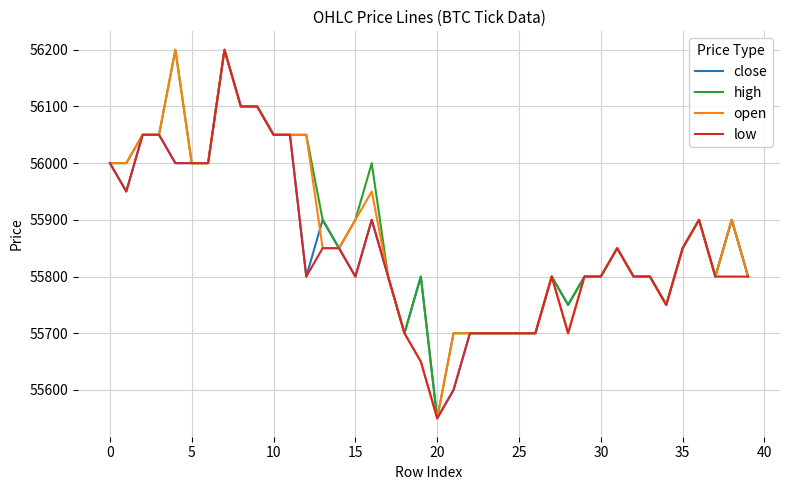

What is the difference between the second highest and second lowest values in the high series?

500